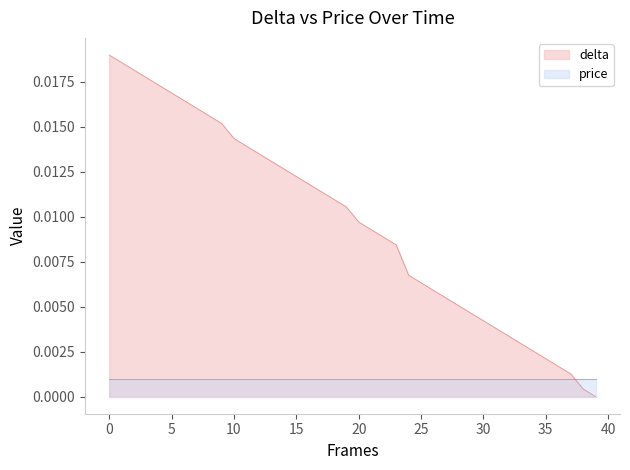

At which category does the chart reach its minimum across all series?

39